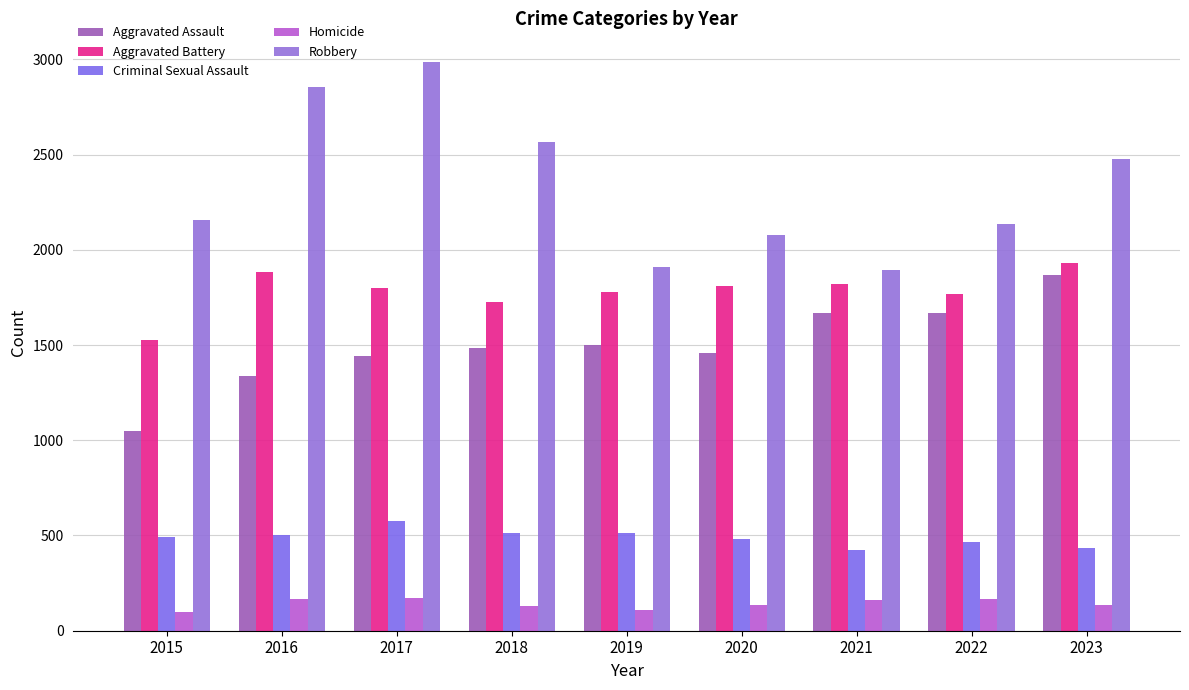

Reading right to left, what are all the values shown in this chart?

Aggravated Assault: 1868	1670	1670	1457	1499	1486	1442	1338	1048
Aggravated Battery: 1933	1770	1820	1812	1777	1725	1801	1885	1524
Criminal Sexual Assault: 436	465	425	479	513	514	575	503	492
Homicide: 136	166	162	136	108	130	170	165	99
Robbery: 2479	2135	1894	2077	1909	2564	2987	2857	2155